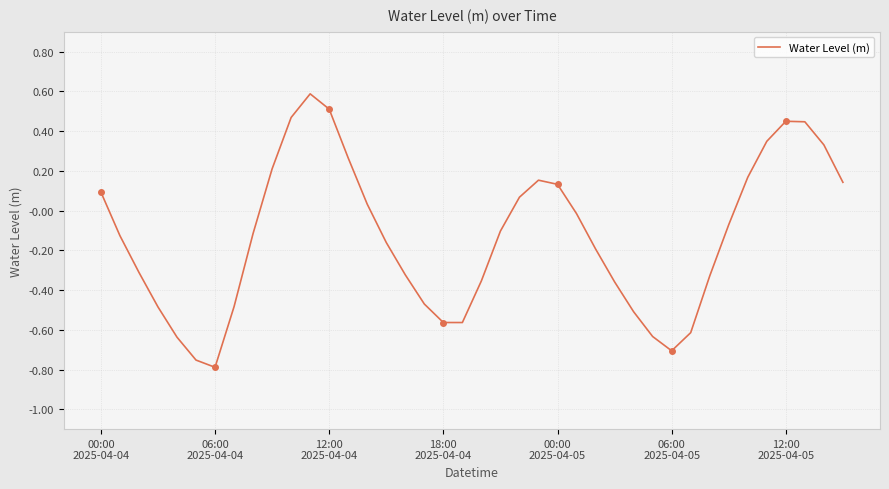

Is this an area chart (filled region under the line)?

No